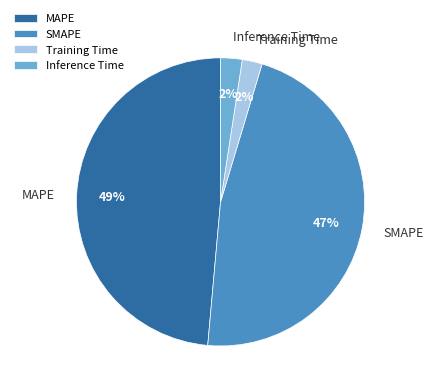

Is it true that SMAPE is 52% of the pie?

False